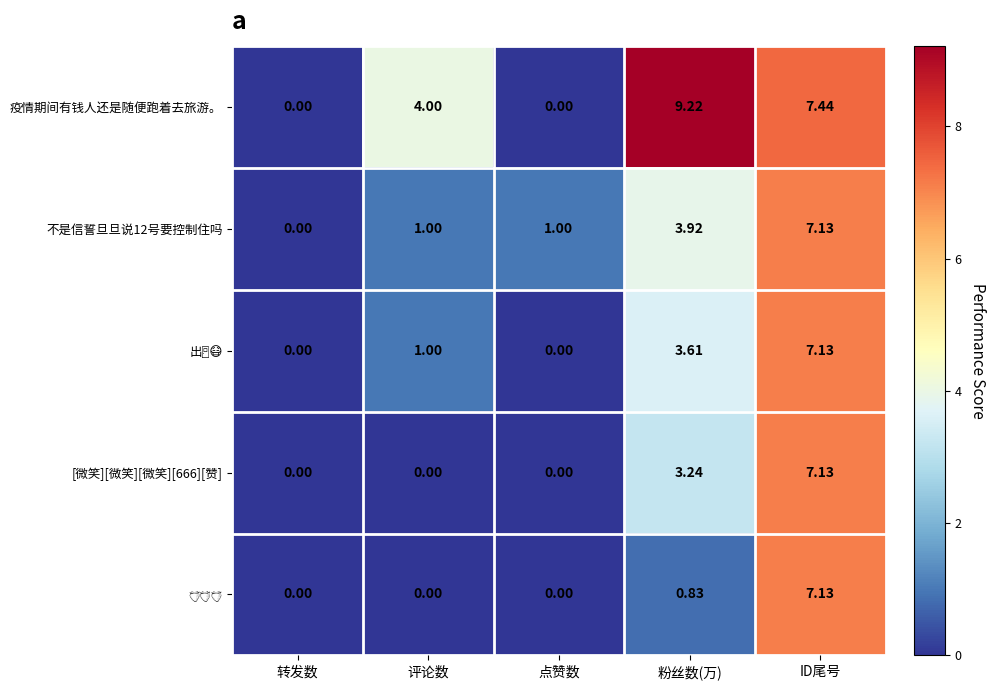

Count the number of categories in the chart.

5